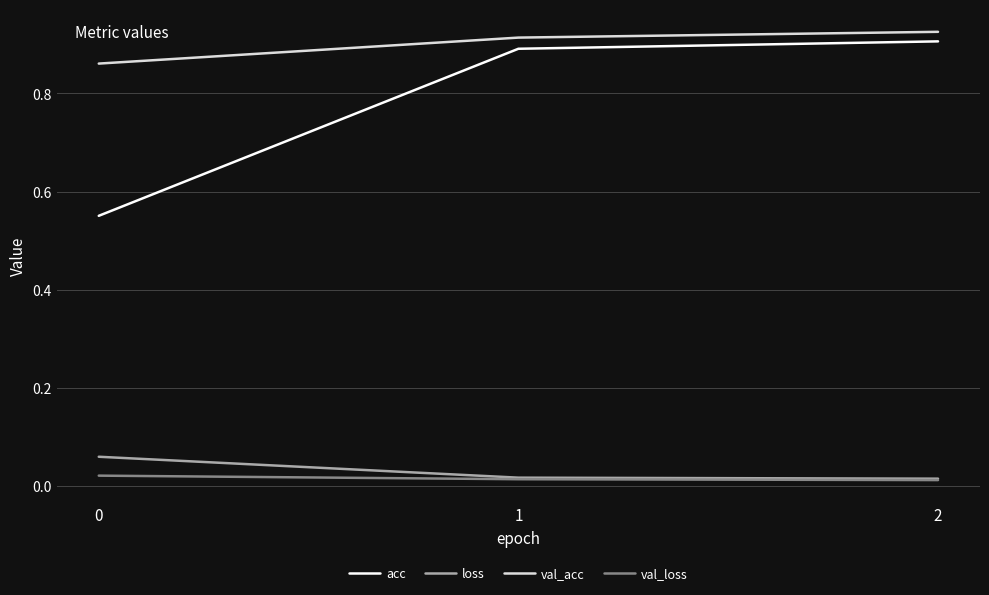

How many lines are shown in the chart?

4